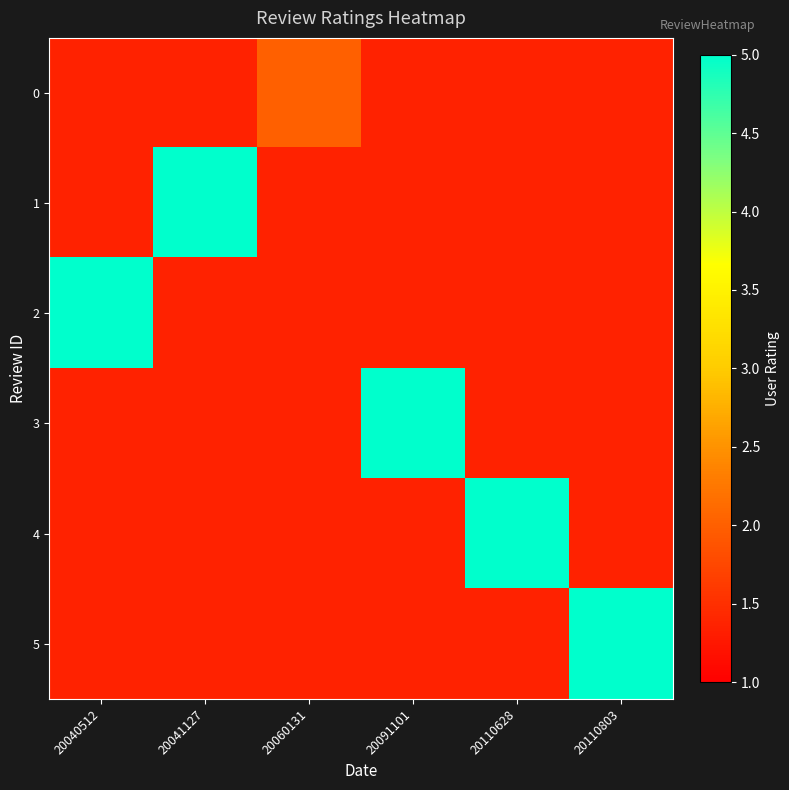

Which category has the lowest value in the 0 series?

20040512